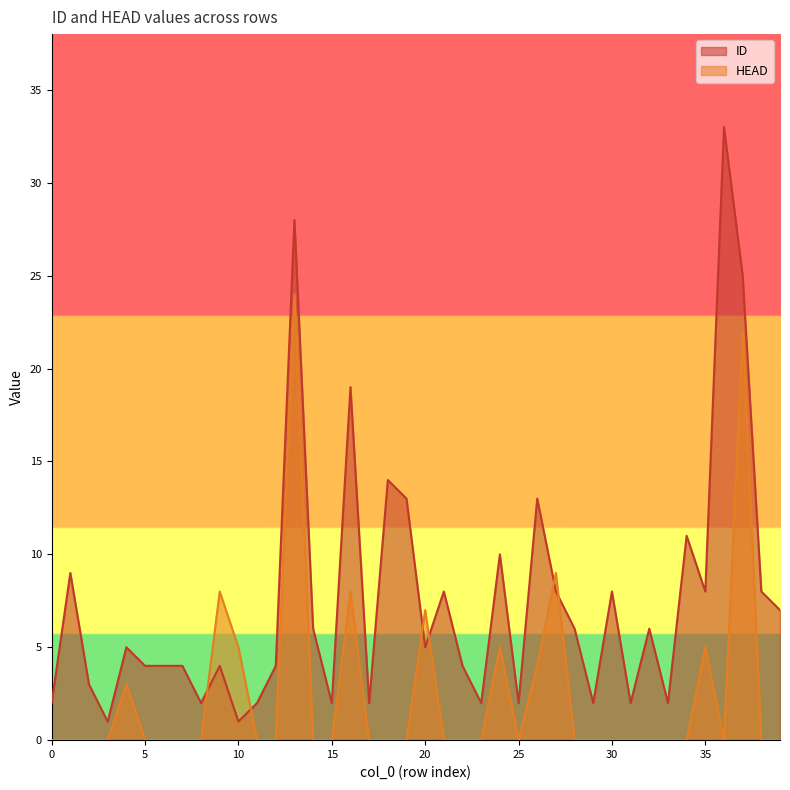

Reading left to right, what are all the values shown in this chart?

ID: 0=2	1=9	2=3	3=1	4=5	5=4	6=4	7=4	8=2	9=4	10=1	11=2	12=4	13=28	14=6	15=2	16=19	17=2	18=14	19=13	20=5	21=8	22=4	23=2	24=10	25=2	26=13	27=8	28=6	29=2	30=8	31=2	32=6	33=2	34=11	35=8	36=33	37=25	38=8	39=7
HEAD: 0=0	1=0	2=0	3=0	4=3	5=0	6=0	7=0	8=0	9=8	10=5	11=0	12=0	13=24	14=0	15=0	16=8	17=0	18=0	19=0	20=7	21=0	22=0	23=0	24=5	25=0	26=4	27=9	28=0	29=0	30=0	31=0	32=0	33=0	34=0	35=5	36=0	37=22	38=0	39=0